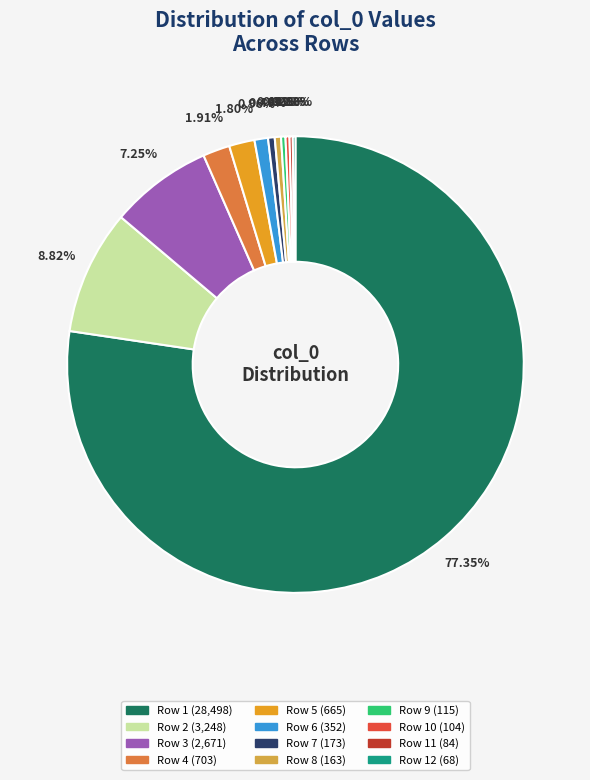

Is there any slice that represents more than half of the pie?

Yes